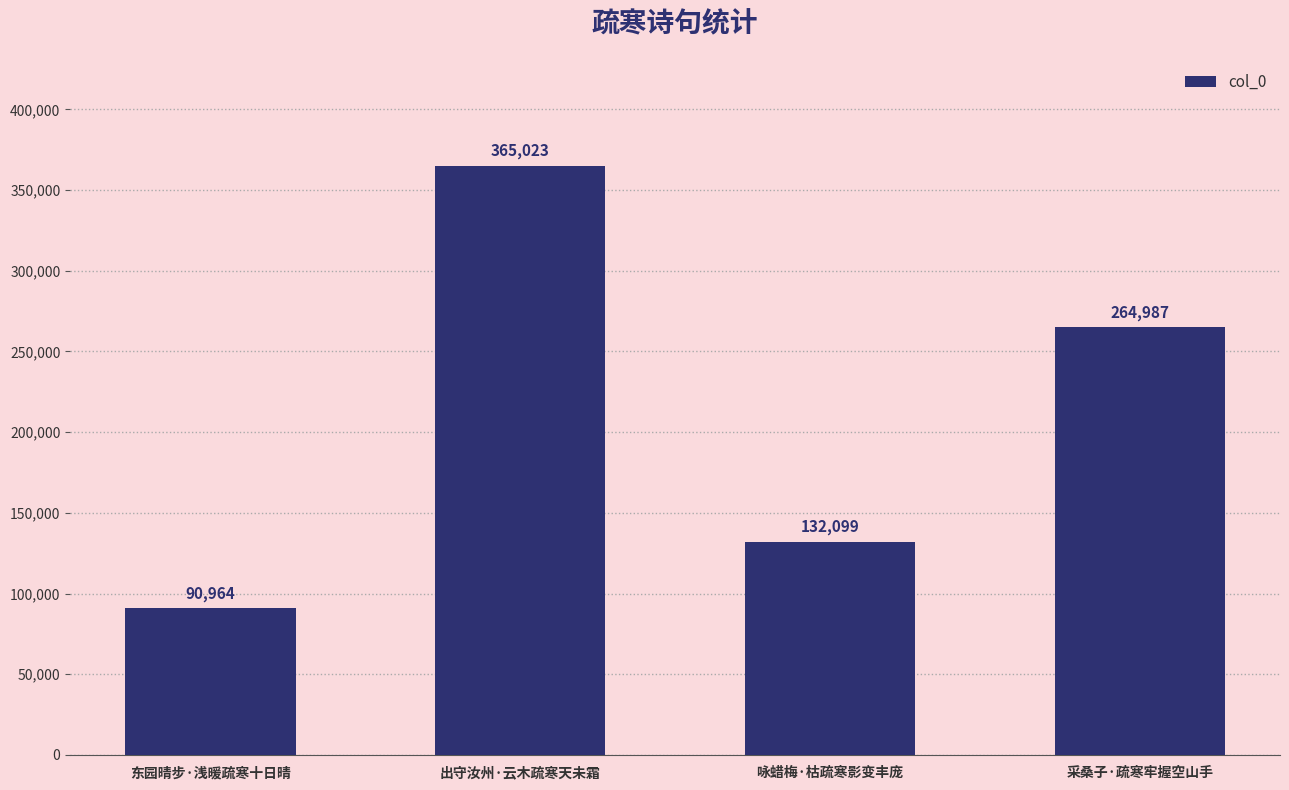

Approximately how many times larger is the value at 咏蜡梅·枯疏寒影变丰庞 compared to 出守汝州·云木疏寒天未霜?

0.4